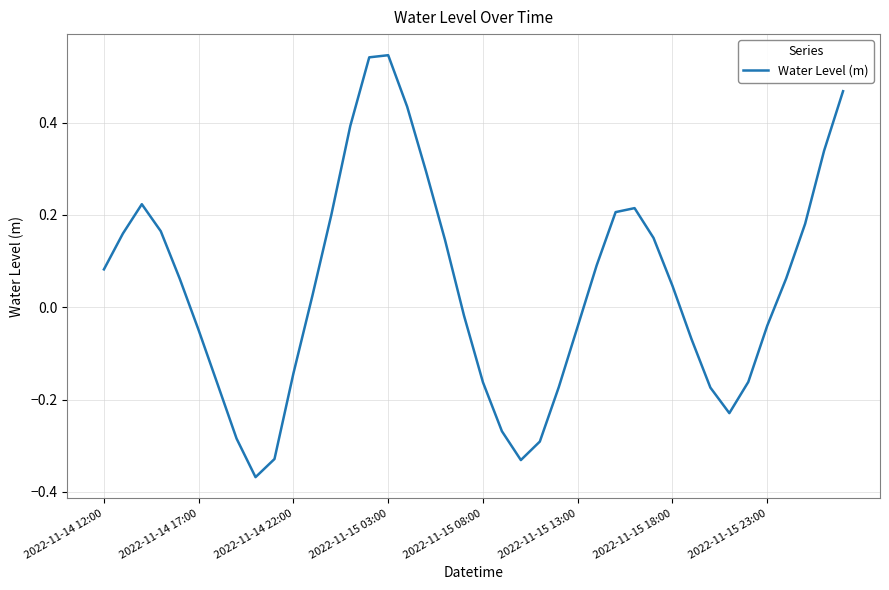

Where does the data first go above 0?

2022-11-14 12:00